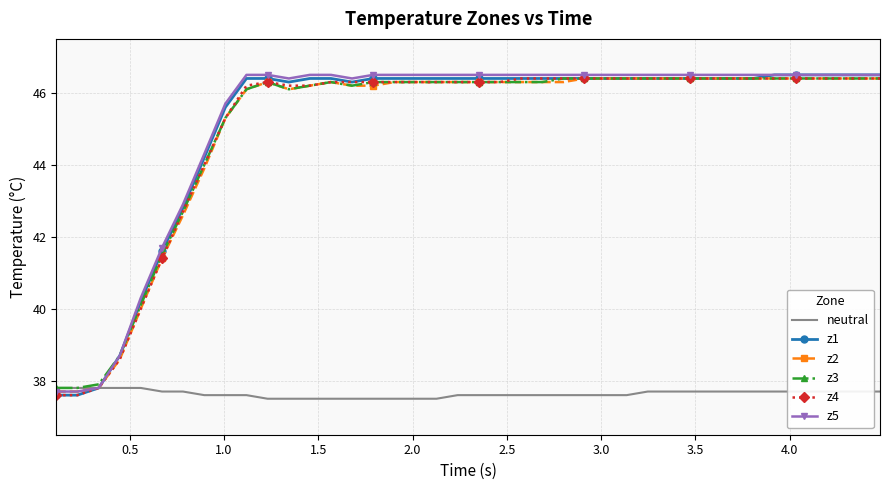

What is the minimum value shown in the chart?

37.5